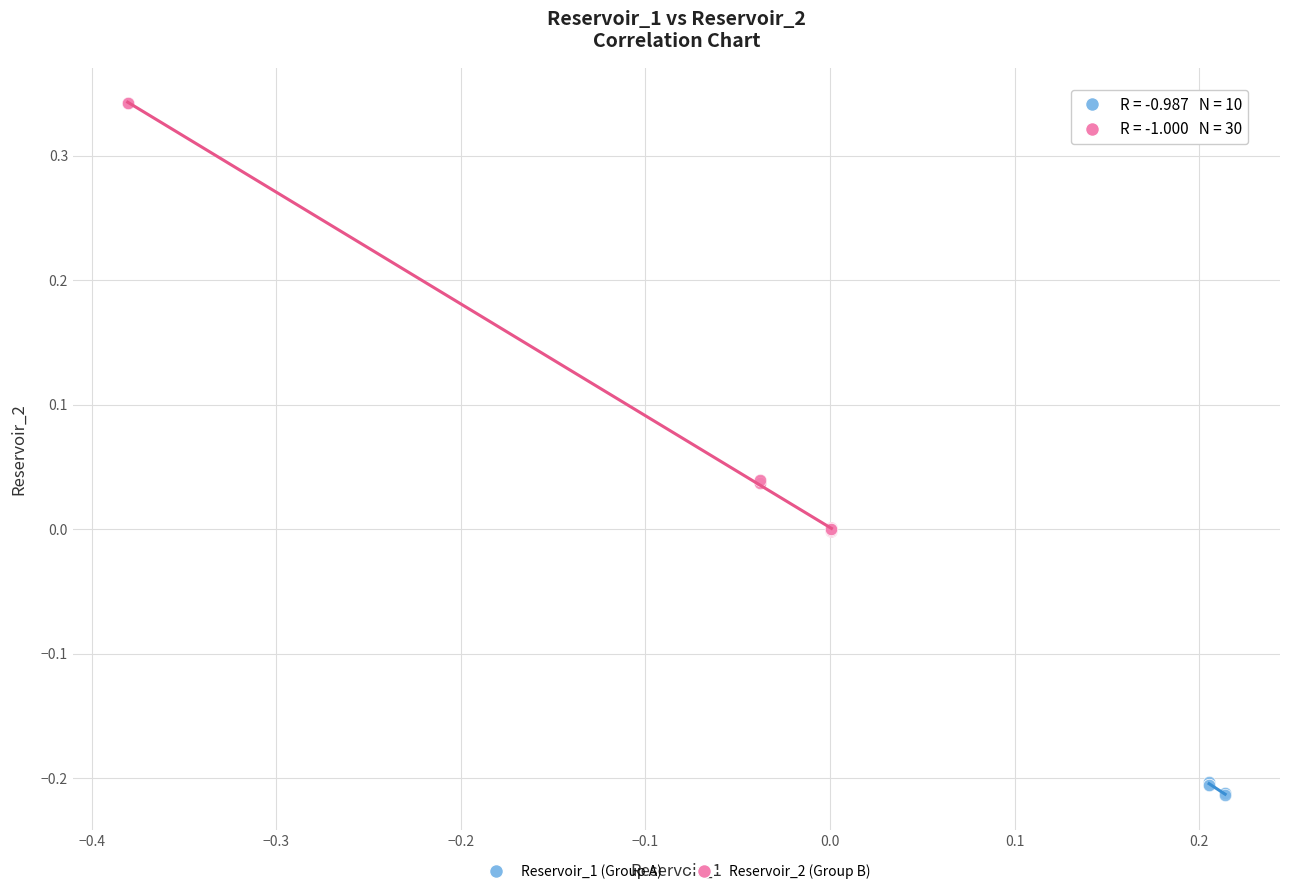

Which series reaches the minimum Y coordinate?

Reservoir_1 (Group A)